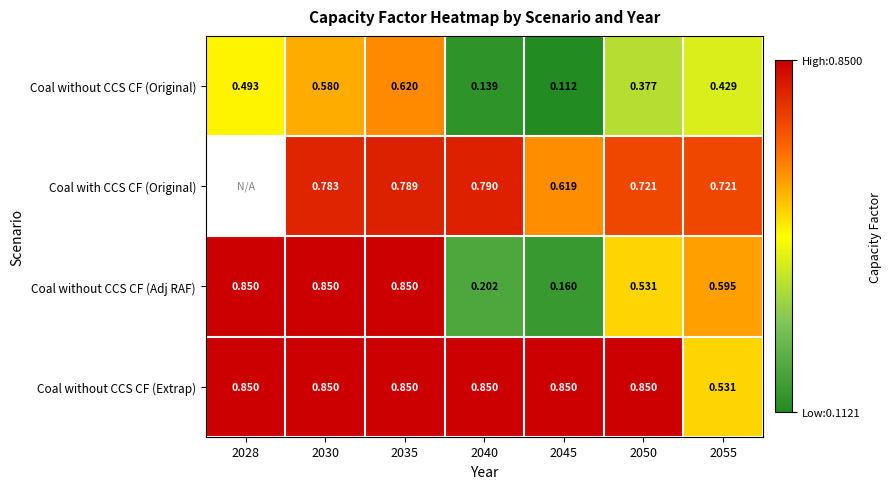

Where is Coal without CCS CF (Extrap) nearest to the value 0?

2055